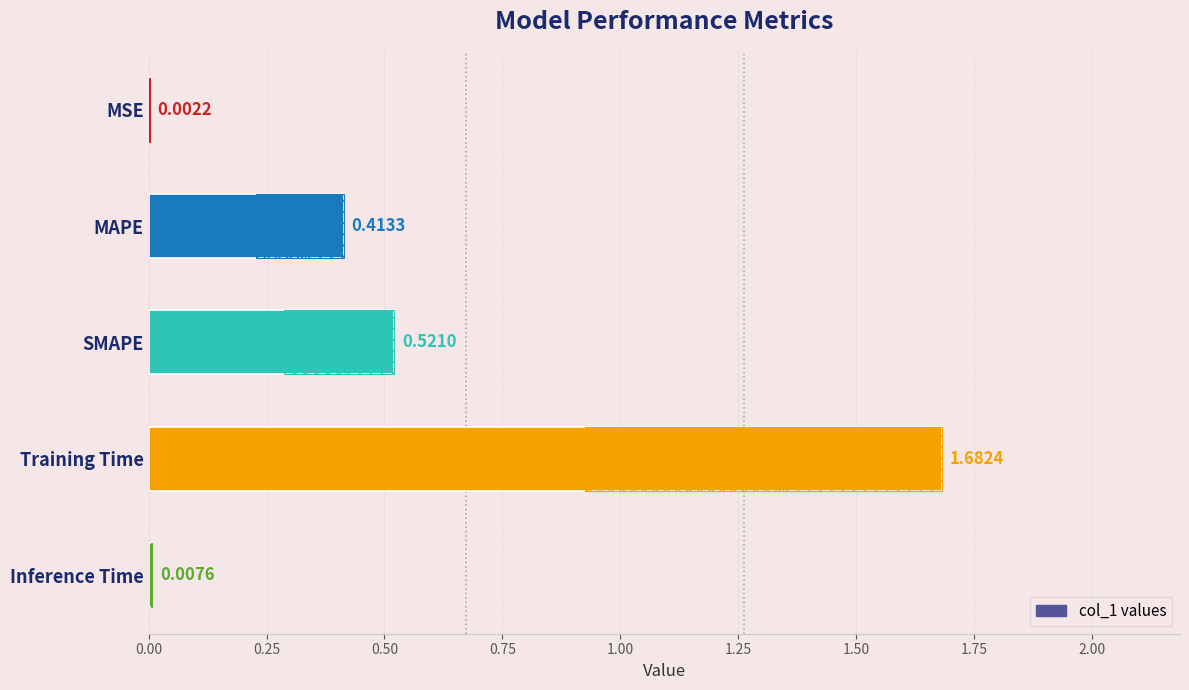

Are the bars grouped side by side (vs. stacked)?

No